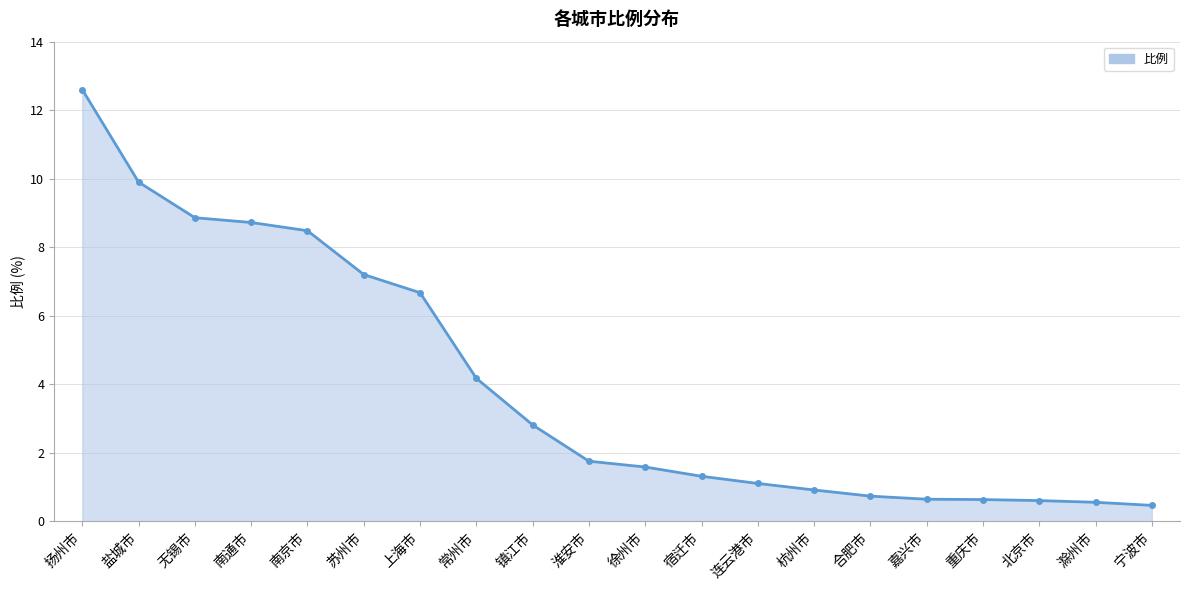

What value does the data have at 重庆市?

0.6